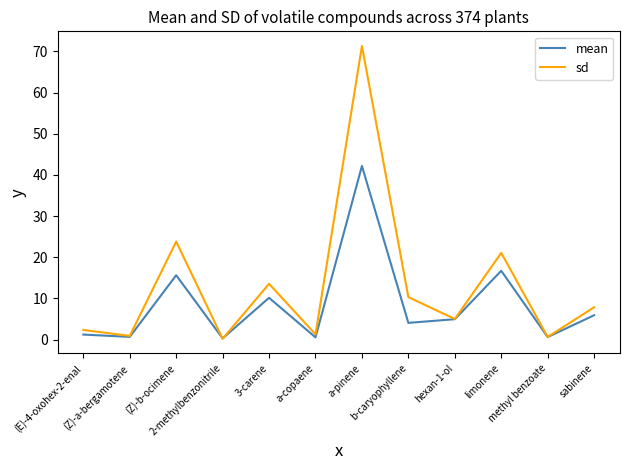

What is the difference between the maximum and minimum values in the sd series?

71.1